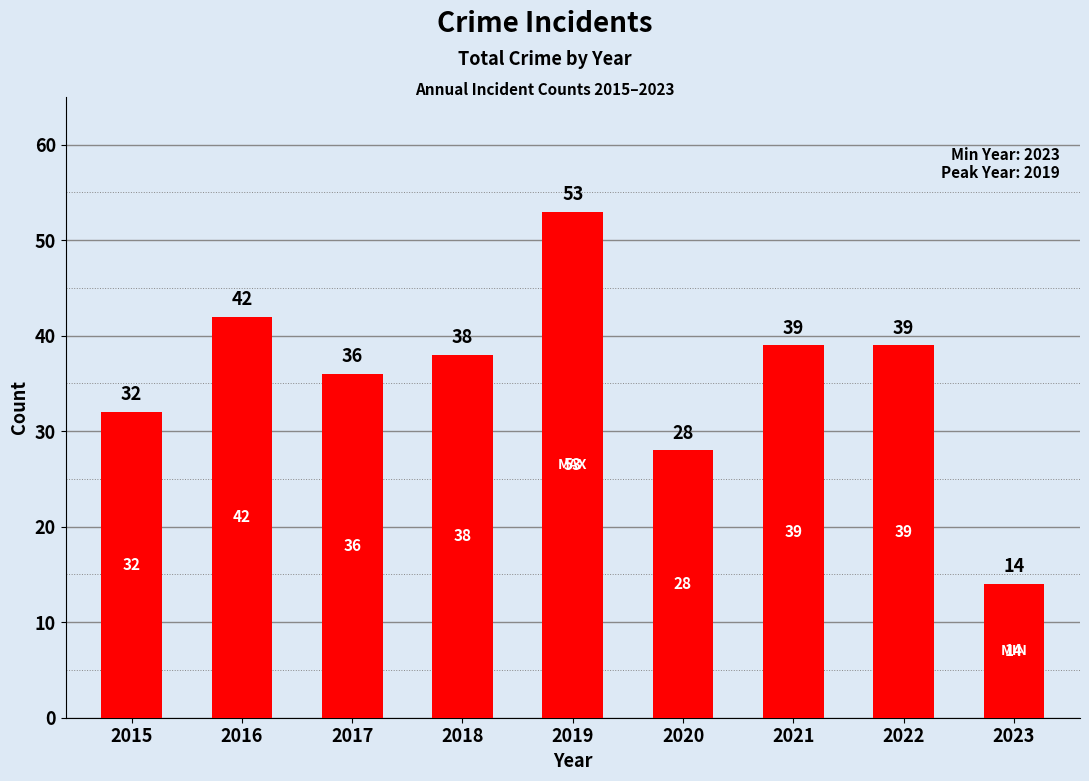

Reading left to right, extract all data points from this chart.

32	42	36	38	53	28	39	39	14